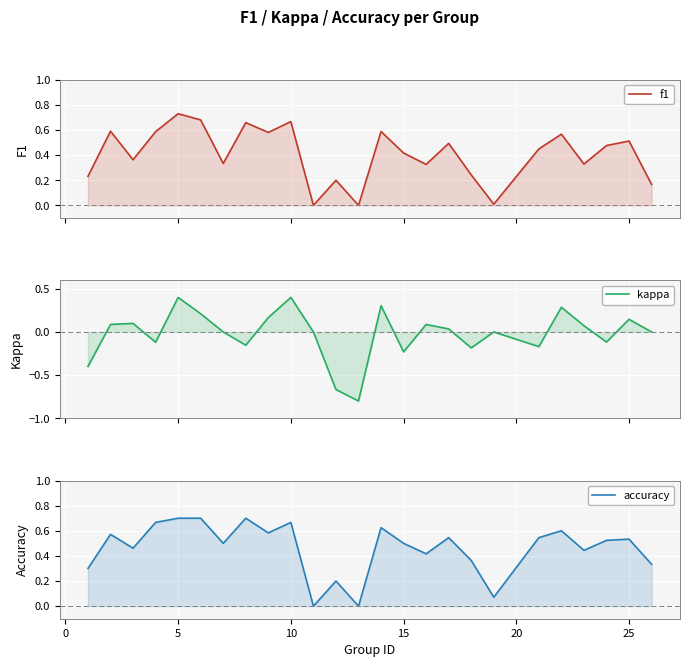

What is the maximum value for accuracy?

0.7